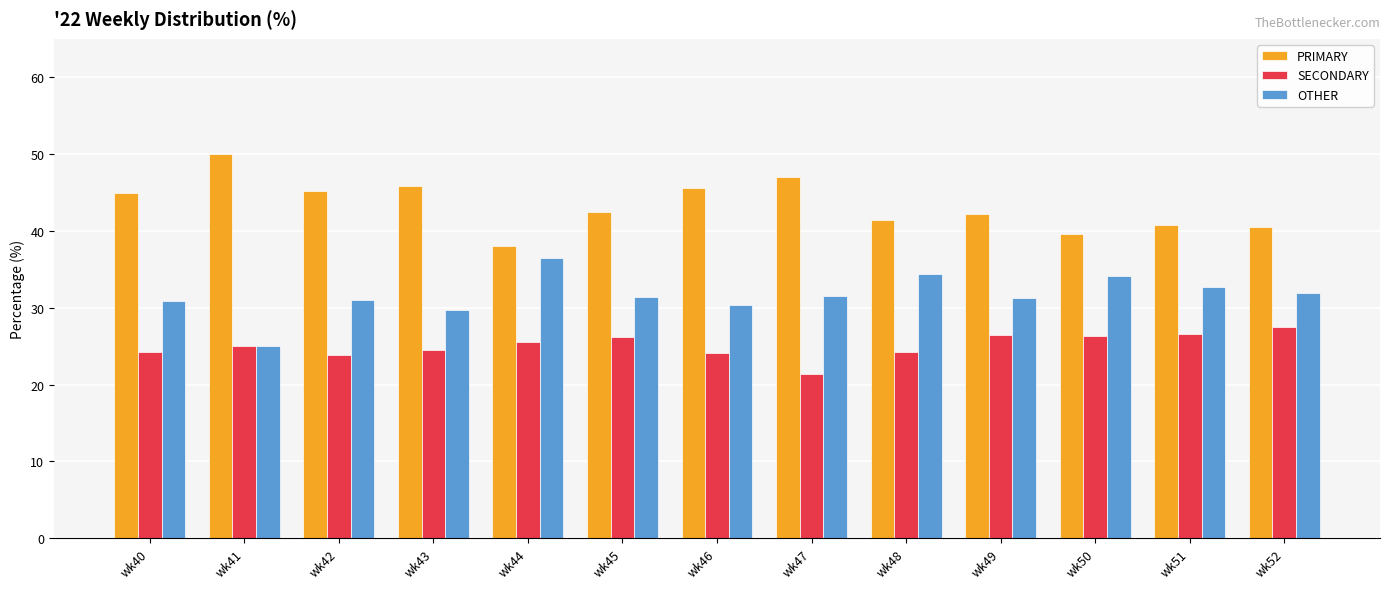

What is the difference between the highest and lowest values at wk46?

21.4